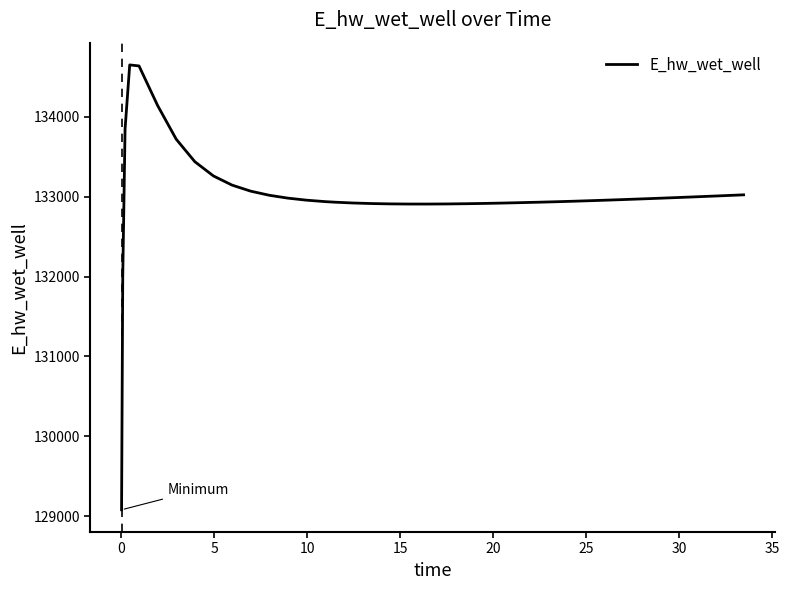

What is the smallest value displayed?

129078.8